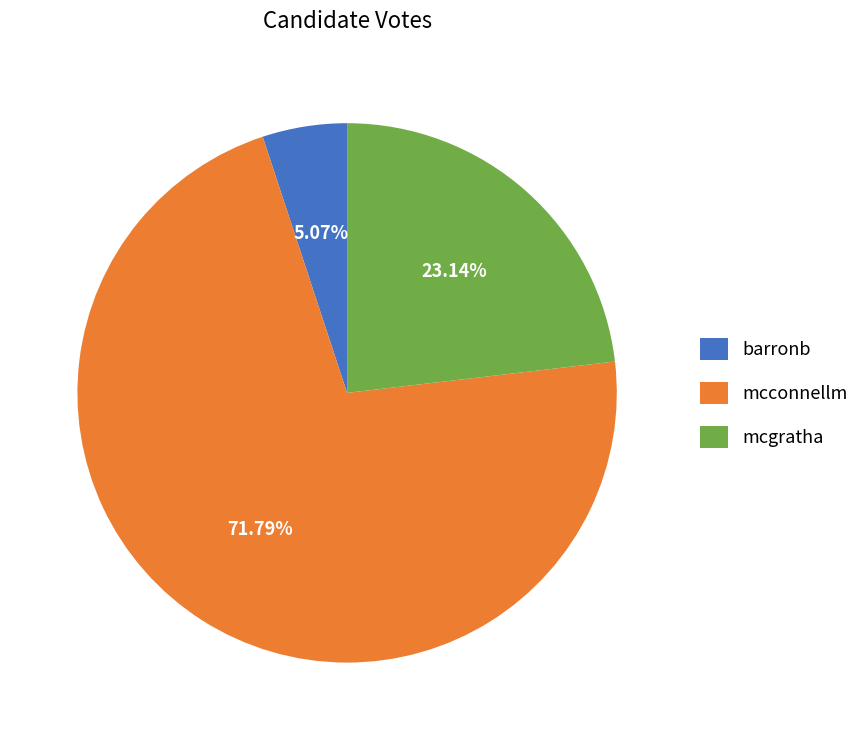

Which slice is the smallest?

barronb